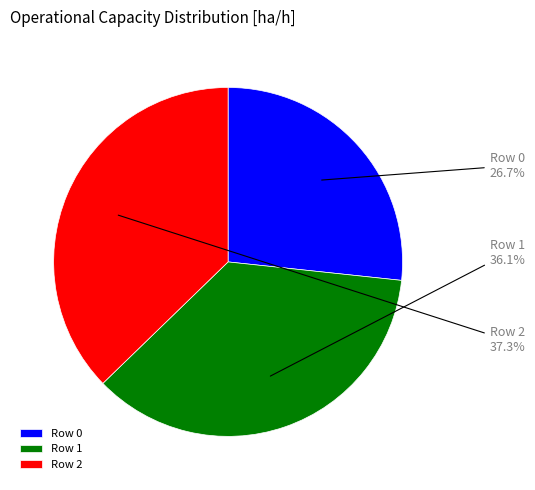

To the nearest percent, what percentage of the pie is Row 1?

36%